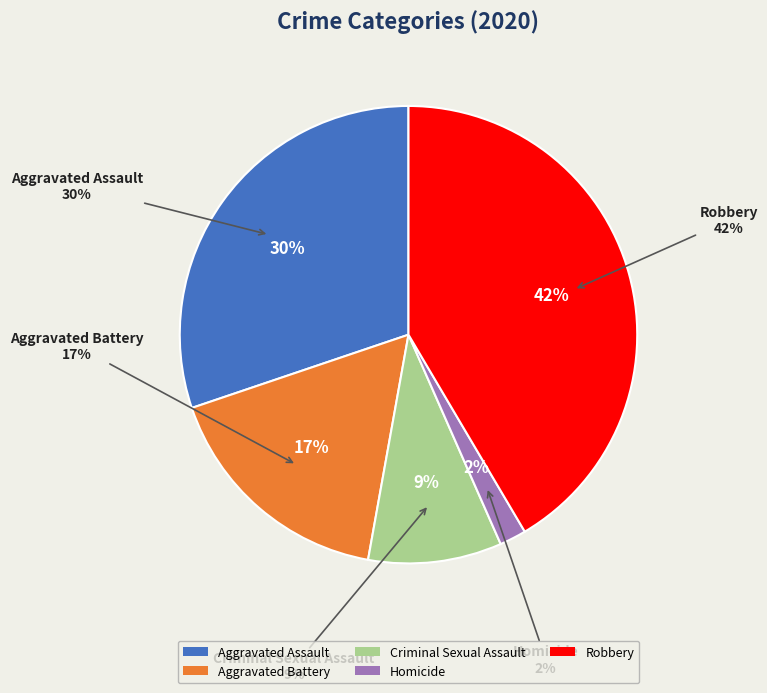

Count the number of slices in the pie.

5